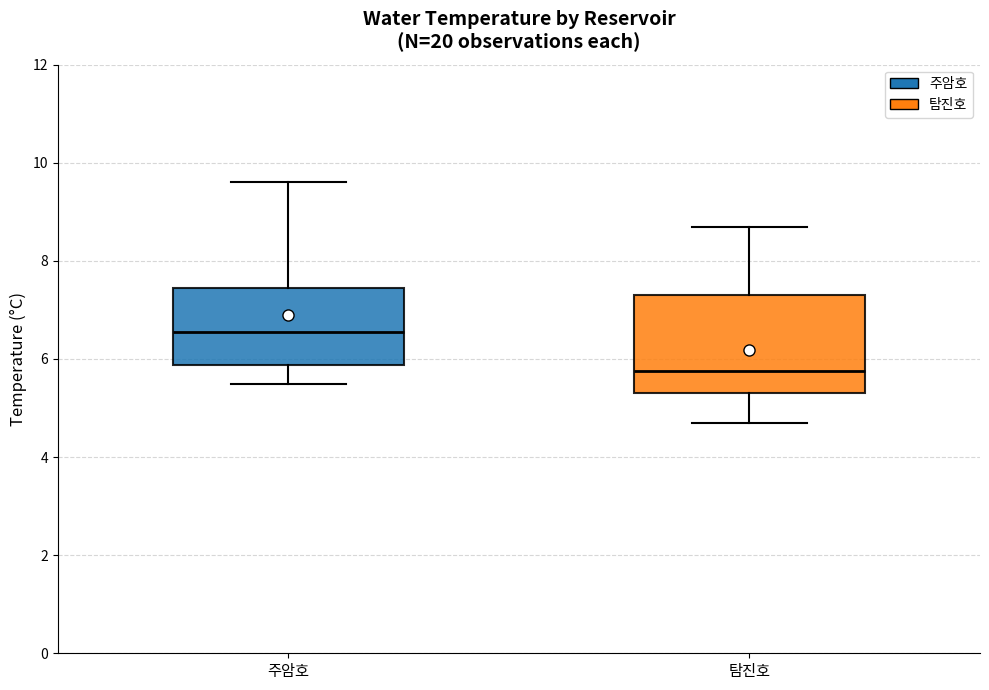

Reading left to right, transcribe this box plot: for each box, give where its median line is, the range the box spans, and where its two whiskers end, as read against the y-axis. The values are not printed on the chart, so give them approximately, as read against the axis.

주암호: median 6.6, box 5.8 to 7.4, whiskers 5.6 to 9.6
탐진호: median 5.8, box 5.4 to 7.4, whiskers 4.8 to 8.8